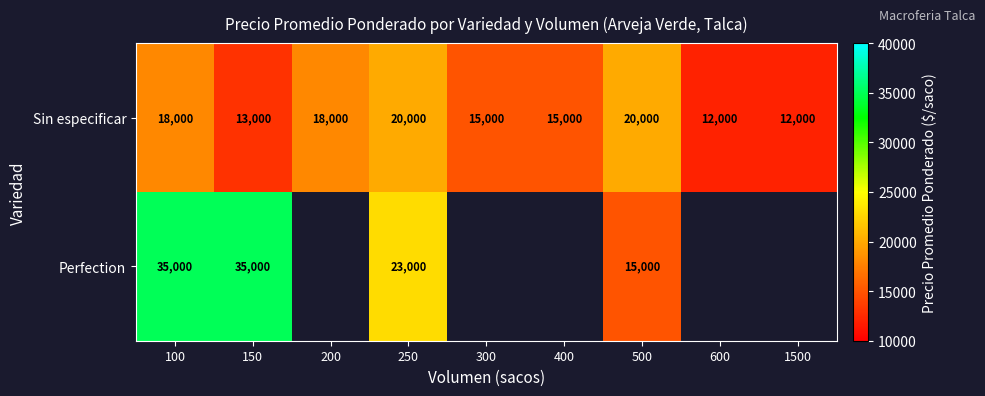

What is the difference between the highest and lowest values at 150?

22000